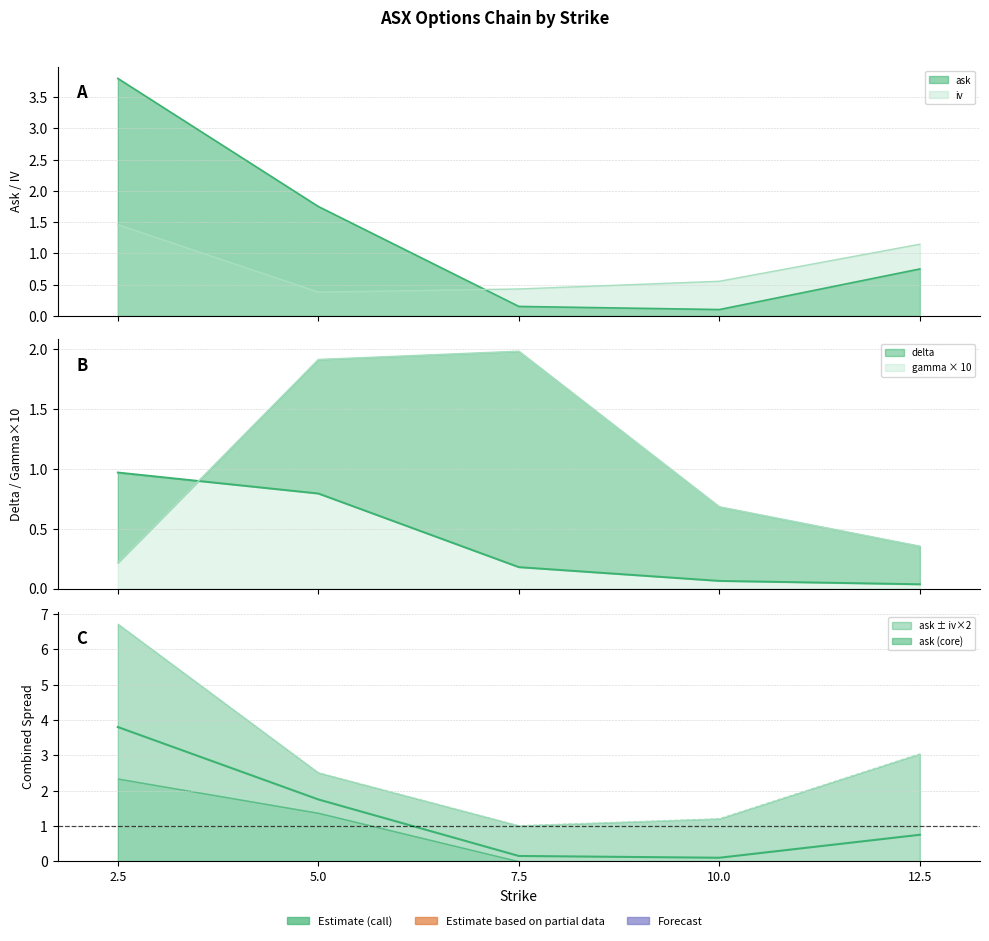

Reading left to right, what are all the values shown in this chart?

ask: 3.8	1.8	0.1	0.1	0.8
iv: 1.5	0.4	0.4	0.6	1.1
delta: 1.0	0.8	0.2	0.1	0.0
gamma: 0.2	1.9	2.0	0.7	0.4